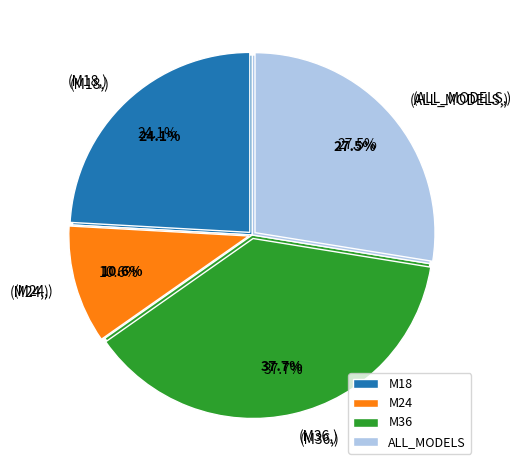

To the nearest percent, what portion does M24 represent?

11%